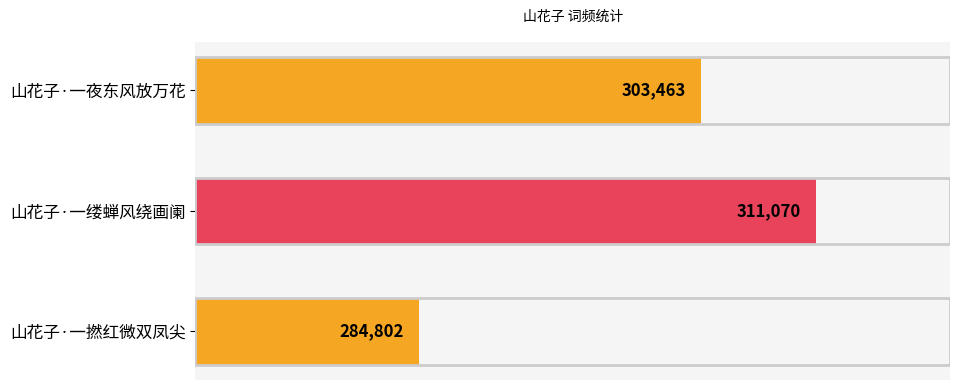

Reading top to bottom, list all the values displayed in this chart.

303463	311070	284802